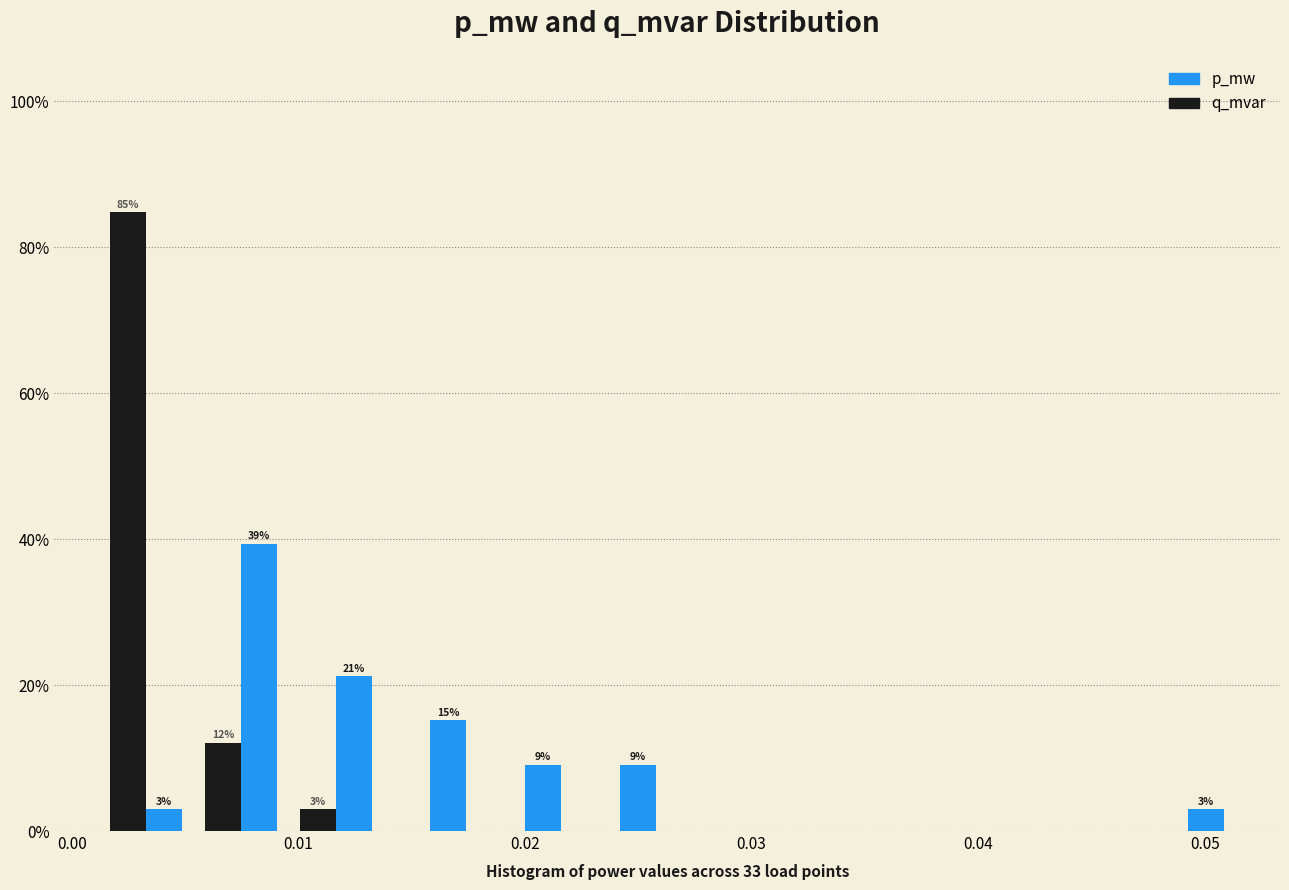

In the p_mw series, which range on the x-axis has the tallest bar?

0.005 to 0.010